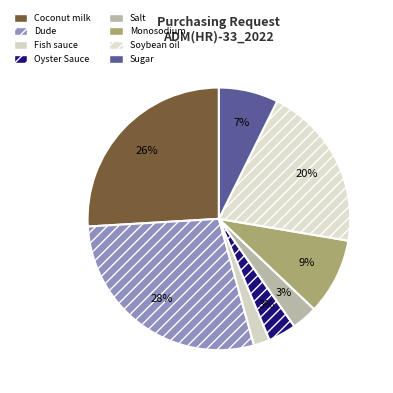

Is it true that Soybean oil is 20% of the pie?

True